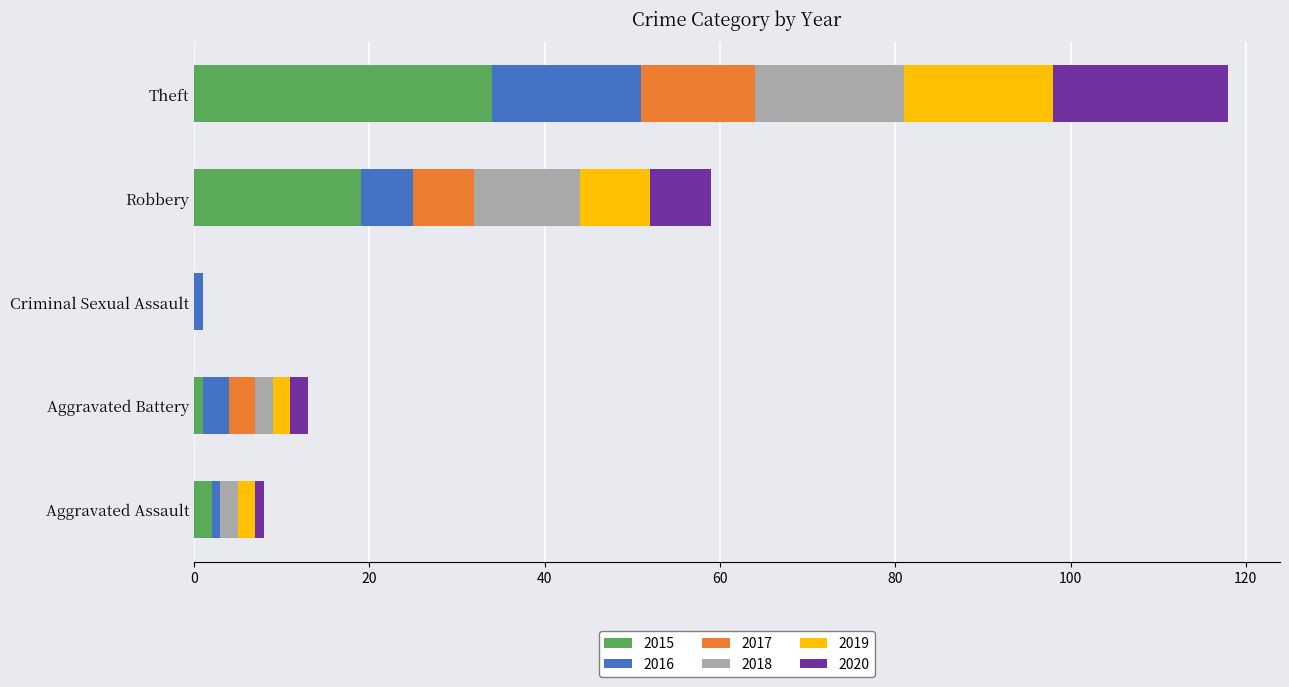

At which category is the sum across all series the highest?

Theft